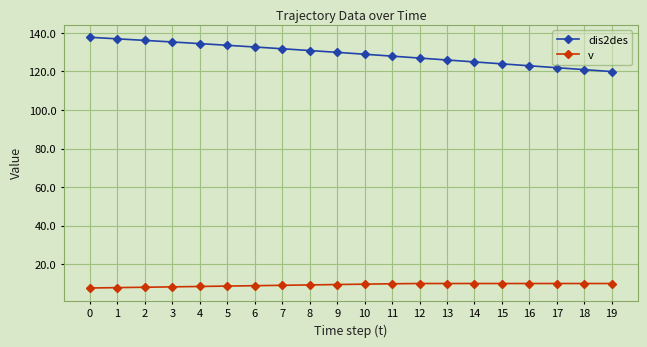

How many lines are shown in the chart?

2